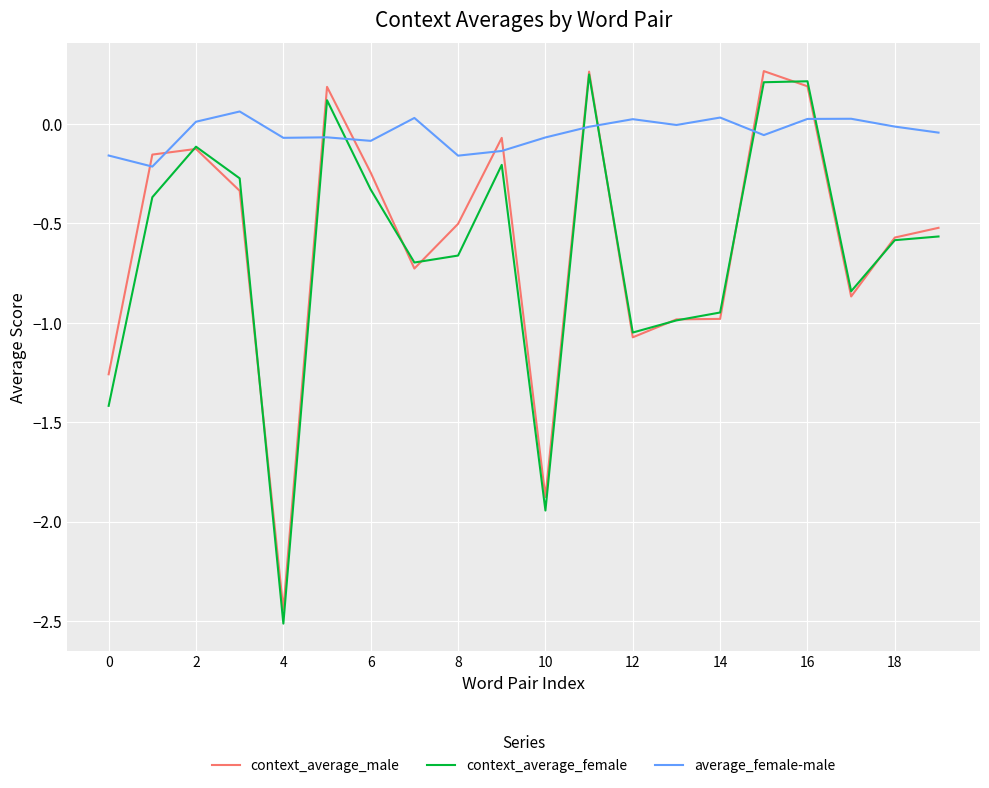

How many values in context_average_female are below zero?

16